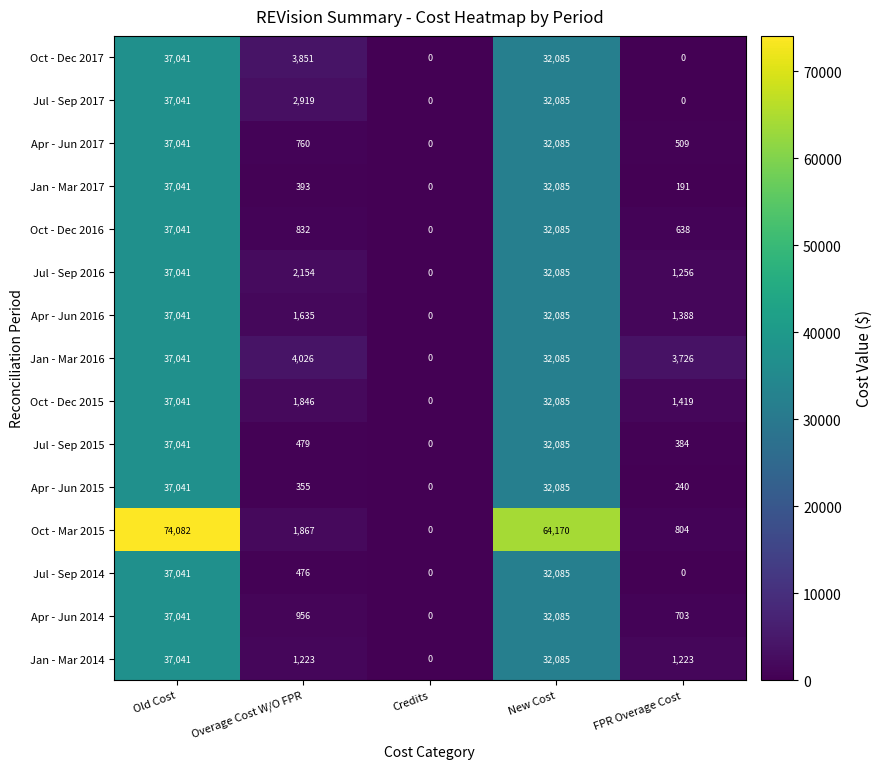

What is the average value of the Apr - Jun 2014 series?

14157